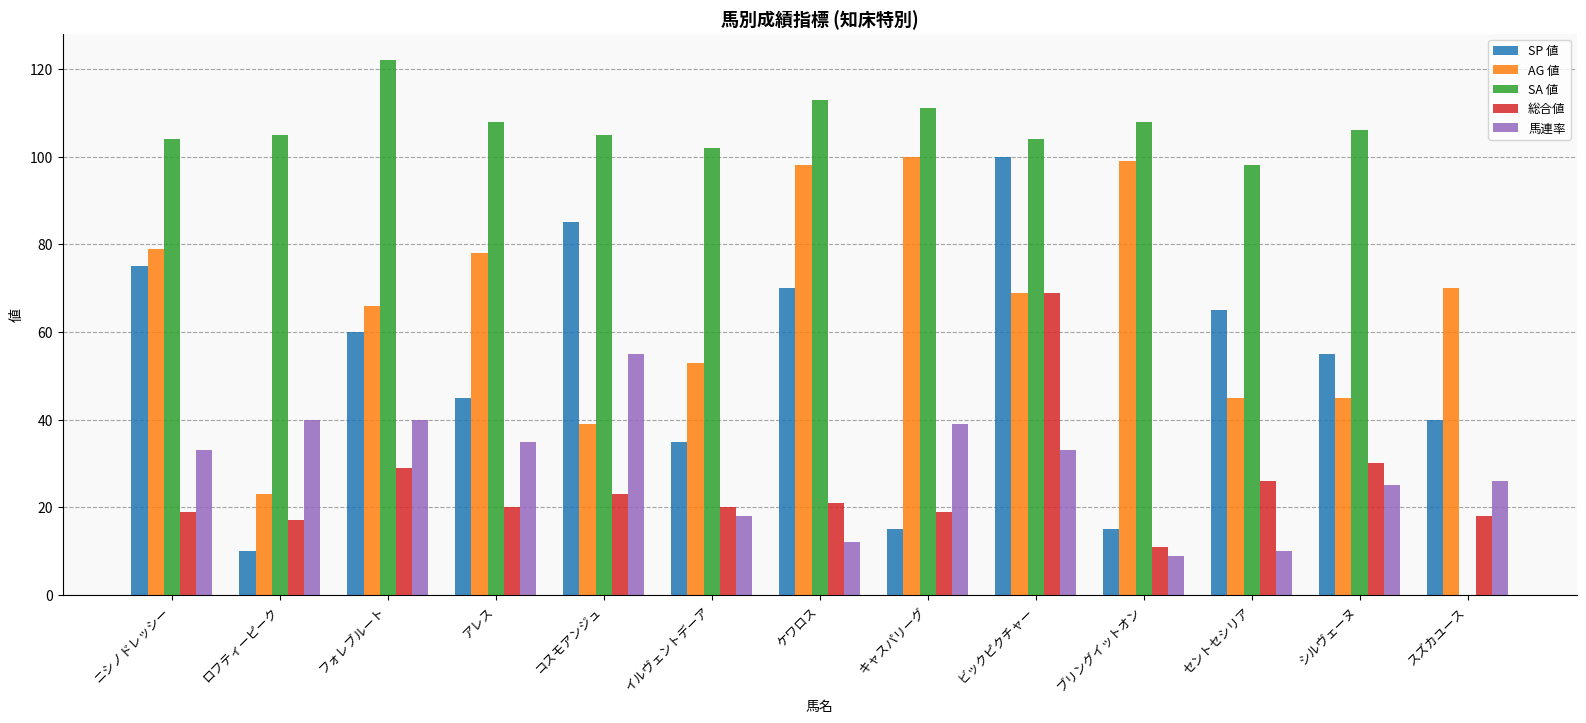

Reading right to left, what are all the values shown in this chart?

SP 値: スズカユース=40	シルヴェーヌ=55	セントセシリア=65	ブリングイットオン=15	ビックピクチャー=100	キャスパリーグ=15	ケワロス=70	イルヴェントデーア=35	コスモアンジュ=85	アレス=45	フォレブルート=60	ロフティーピーク=10	ニシノドレッシー=75
AG 値: スズカユース=70	シルヴェーヌ=45	セントセシリア=45	ブリングイットオン=99	ビックピクチャー=69	キャスパリーグ=100	ケワロス=98	イルヴェントデーア=53	コスモアンジュ=39	アレス=78	フォレブルート=66	ロフティーピーク=23	ニシノドレッシー=79
SA 値: スズカユース=0	シルヴェーヌ=106	セントセシリア=98	ブリングイットオン=108	ビックピクチャー=104	キャスパリーグ=111	ケワロス=113	イルヴェントデーア=102	コスモアンジュ=105	アレス=108	フォレブルート=122	ロフティーピーク=105	ニシノドレッシー=104
総合値: スズカユース=18	シルヴェーヌ=30	セントセシリア=26	ブリングイットオン=11	ビックピクチャー=69	キャスパリーグ=19	ケワロス=21	イルヴェントデーア=20	コスモアンジュ=23	アレス=20	フォレブルート=29	ロフティーピーク=17	ニシノドレッシー=19
馬連率: スズカユース=26	シルヴェーヌ=25	セントセシリア=10	ブリングイットオン=9	ビックピクチャー=33	キャスパリーグ=39	ケワロス=12	イルヴェントデーア=18	コスモアンジュ=55	アレス=35	フォレブルート=40	ロフティーピーク=40	ニシノドレッシー=33